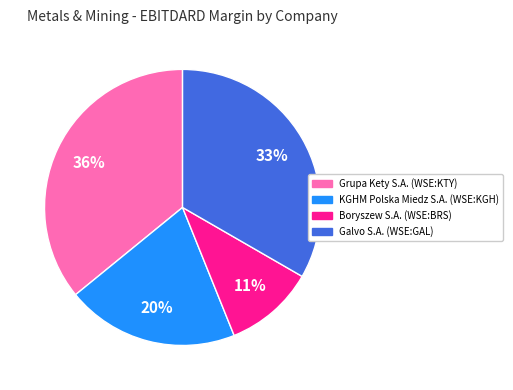

To the nearest percent, what portion does Grupa Kety S.A. (WSE:KTY) represent?

36%